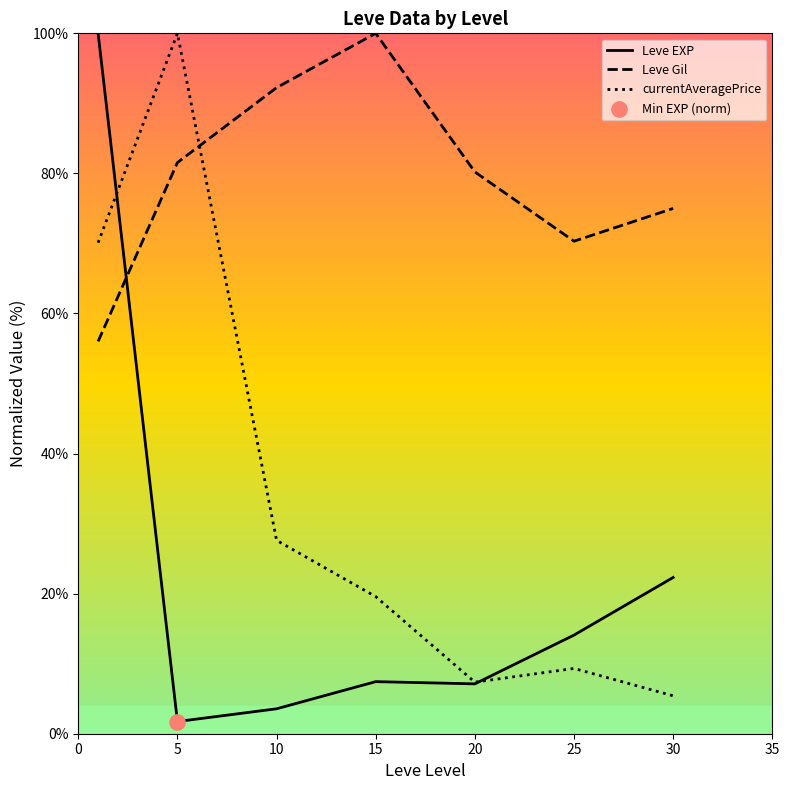

Which series has the largest total across all categories?

Leve Gil